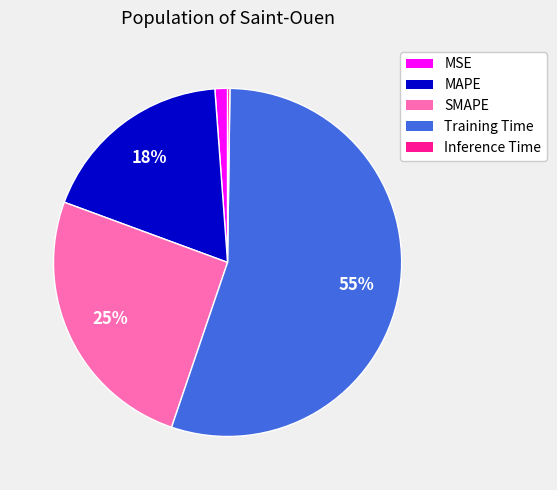

Which category has the biggest portion of the pie?

Training Time